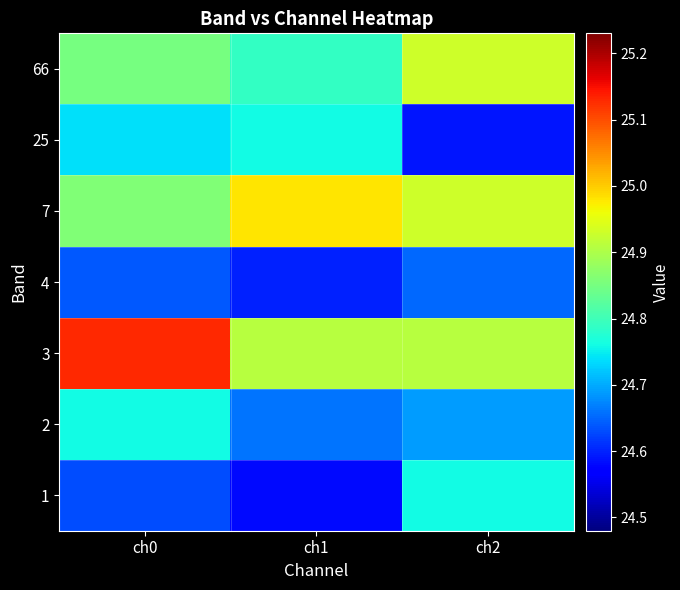

Which category has the lowest value across all series?

ch1